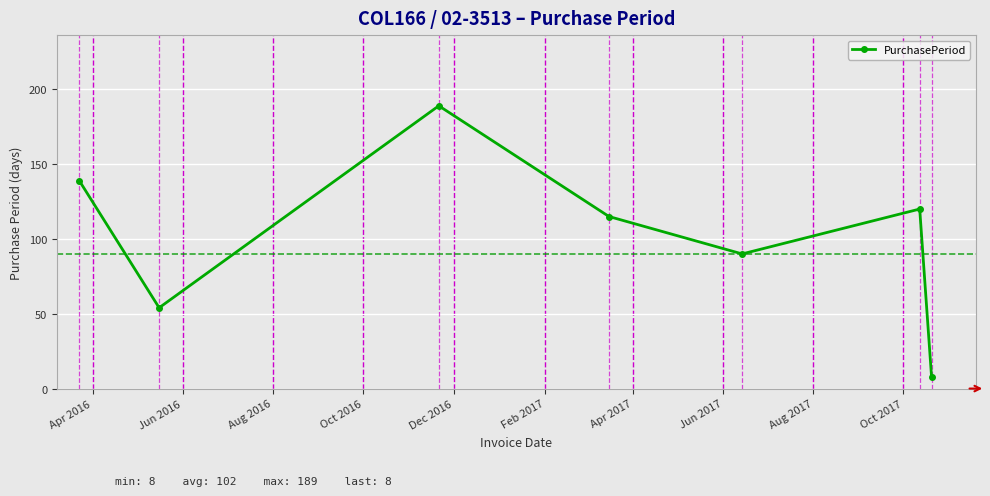

What is the greatest value displayed?

189